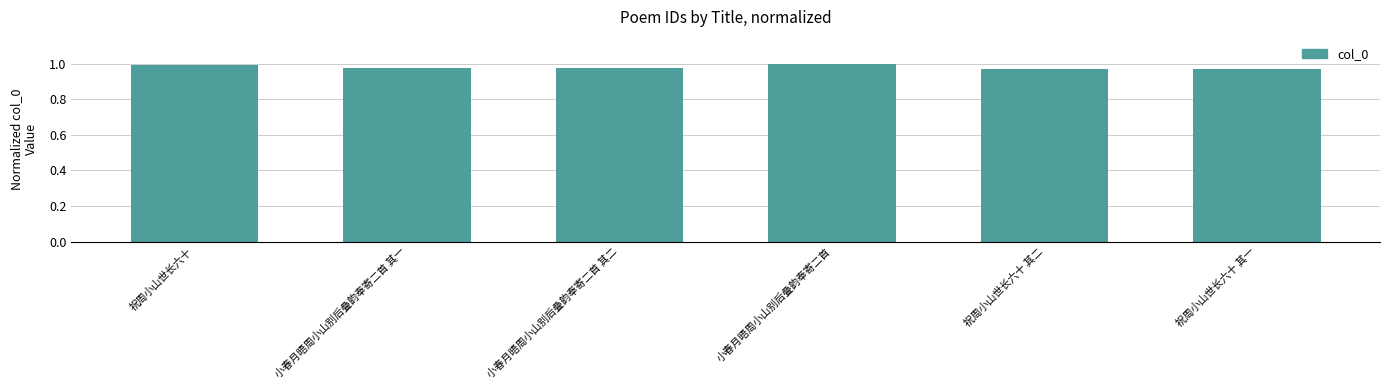

Is it true that the value at 小春月晤周小山别后叠韵奉寄二首 其二 is 1.0?

True